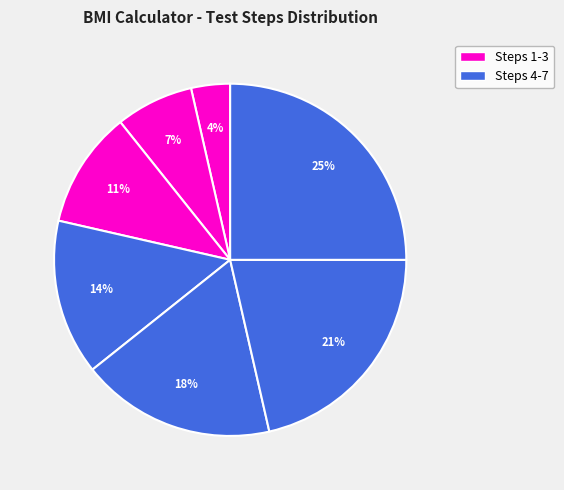

How many segments does this pie chart have?

7